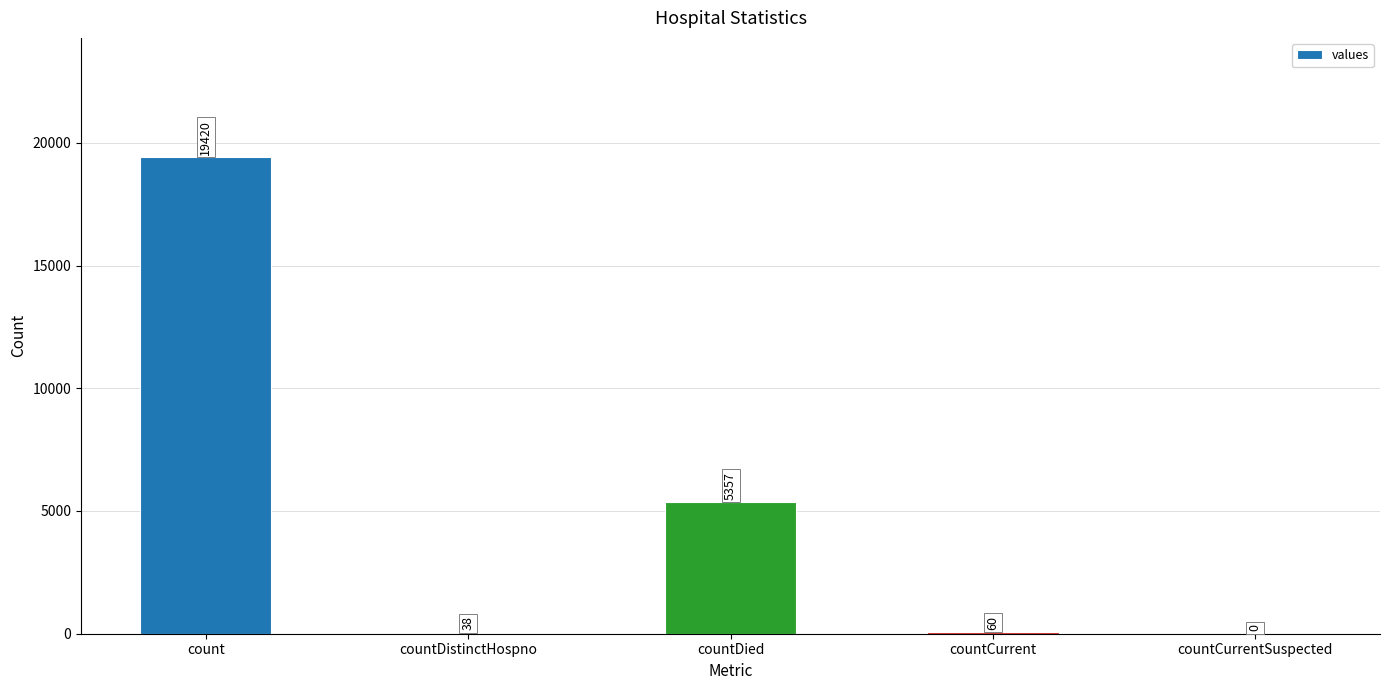

What is the ratio of the value at countDied to the value at countDistinctHospno?

141.0